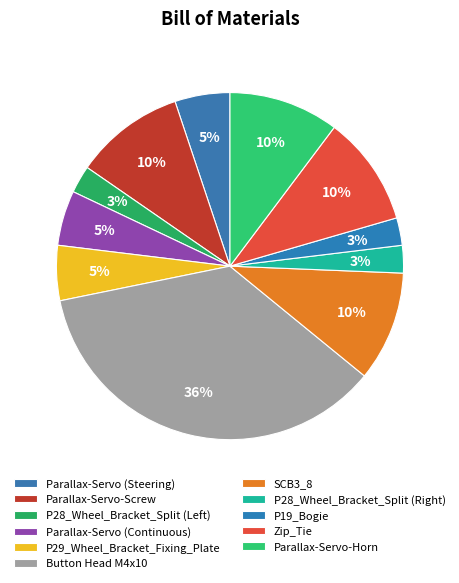

Count the number of slices in the pie.

11